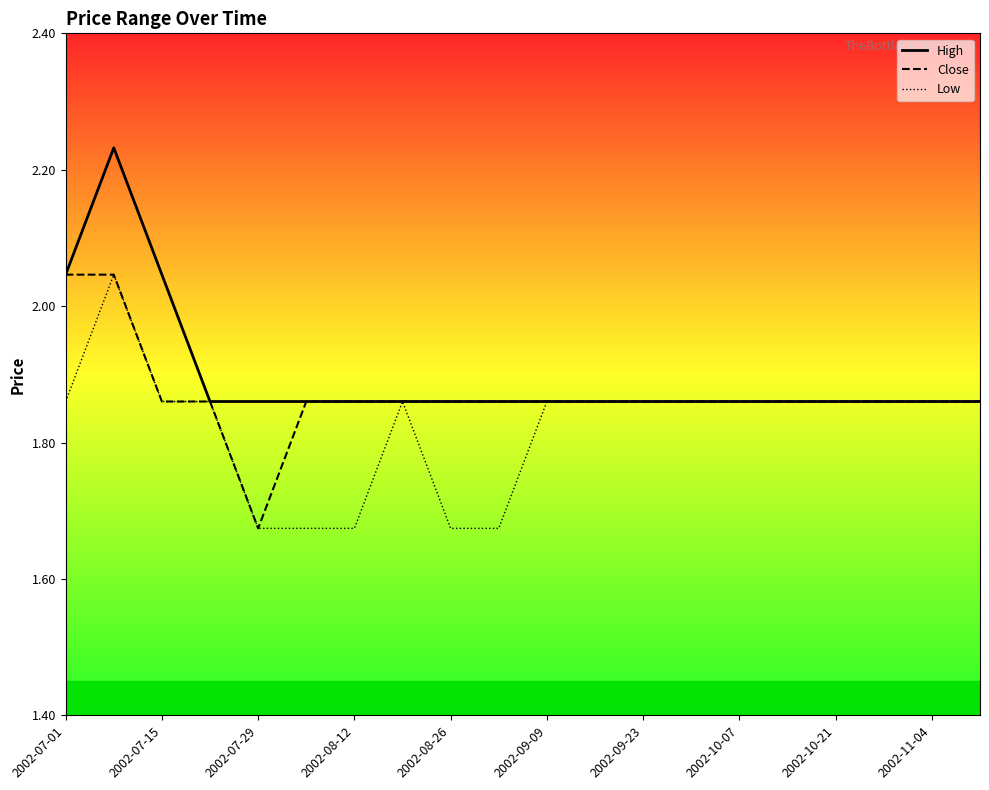

Which series has the largest total across all categories?

High